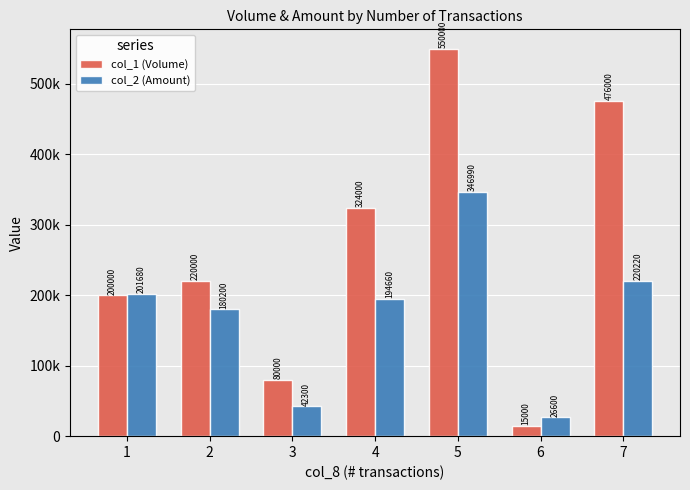

The value of col_2 (Amount) at 3 is 42300. True or false?

True